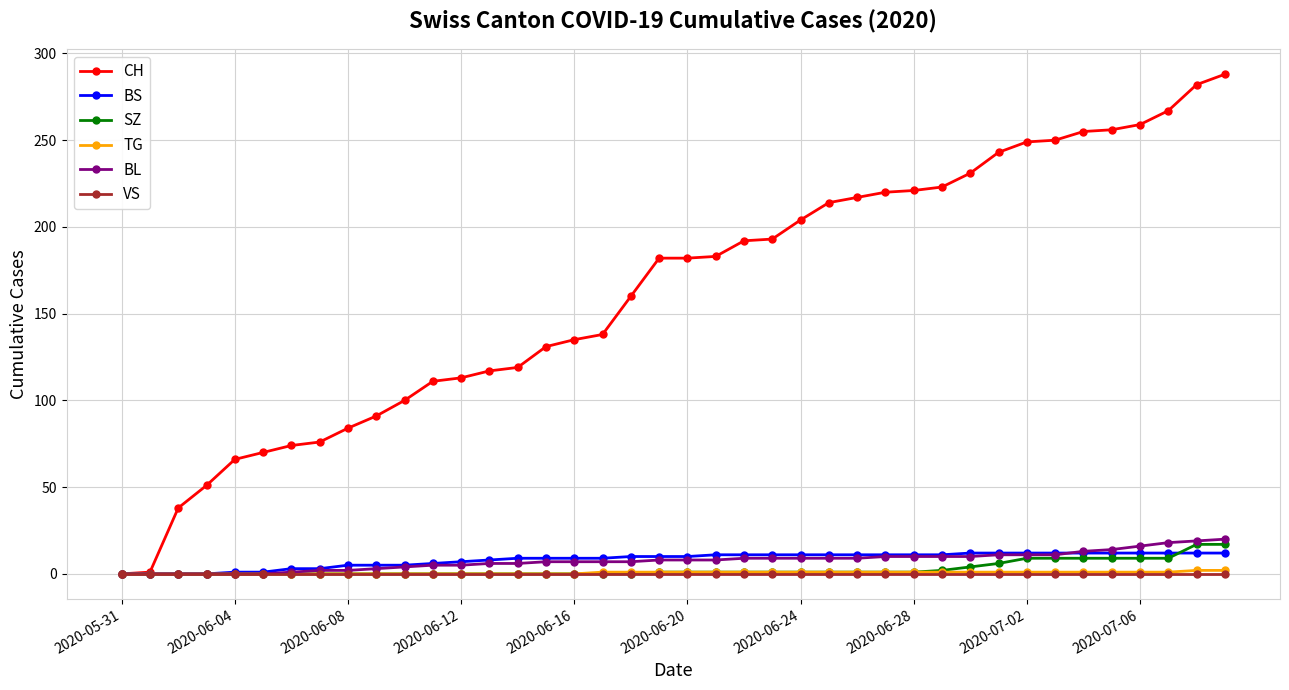

How many data points does each series have?

40